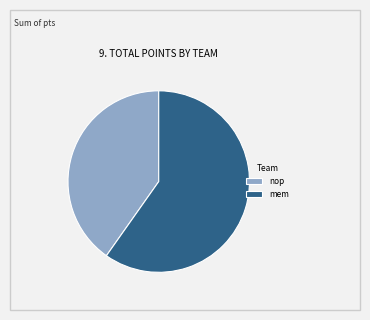

What is the ratio of the value at nop to the value at mem?

0.7